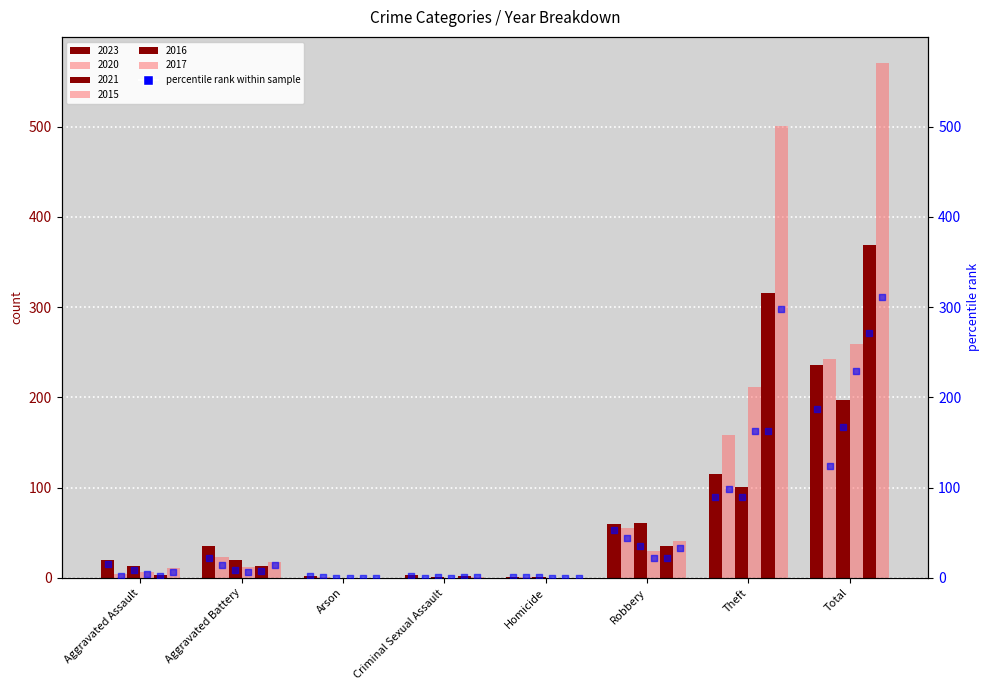

Which has a higher value, Aggravated Battery or Theft?

Theft